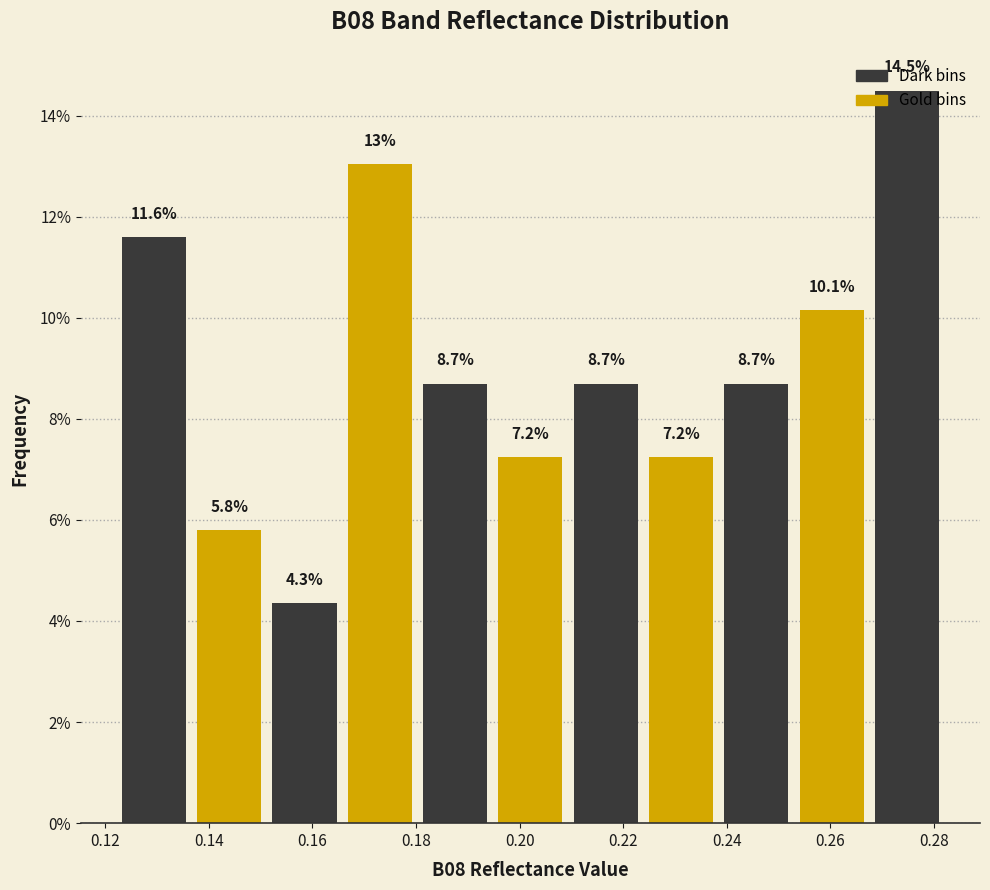

Reading left to right, transcribe this chart: for each bar, give the range it covers on the x-axis and its height. The bar edges are not printed on the chart, so give them approximately, as read against the axis.

0.122 to 0.136: 11.6
0.136 to 0.152: 5.8
0.152 to 0.166: 4.3
0.166 to 0.180: 13.0
0.180 to 0.194: 8.7
0.194 to 0.210: 7.2
0.210 to 0.224: 8.7
0.224 to 0.238: 7.2
0.238 to 0.254: 8.7
0.254 to 0.268: 10.1
0.268 to 0.282: 14.5